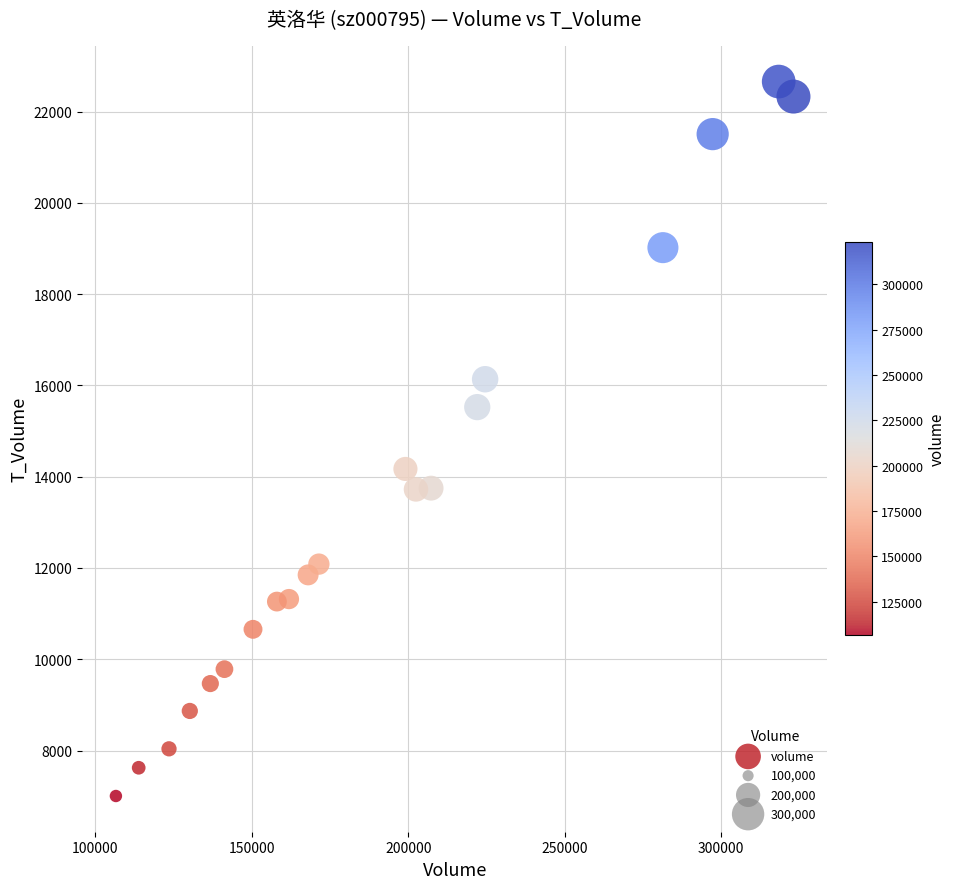

What is the range of Y values (max minus min)?

15658